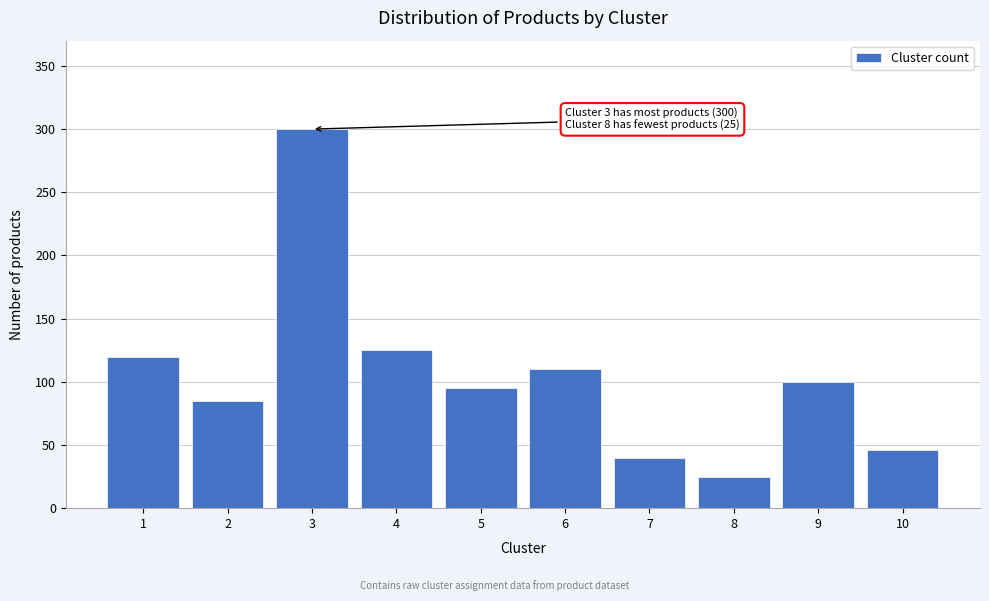

Reading right to left, transcribe all the data shown in this chart.

46	100	25	40	110	95	125	300	85	120